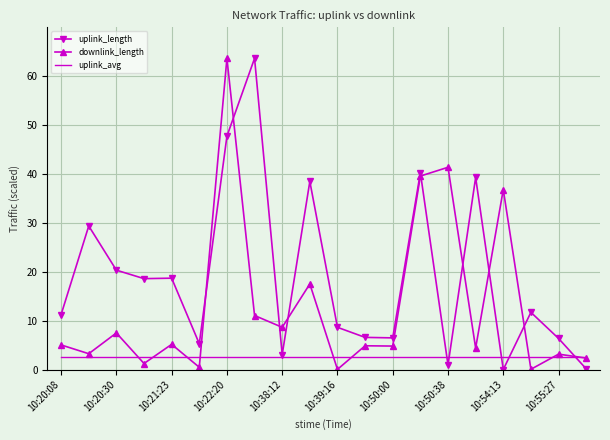

What is the greatest value displayed?

63.5